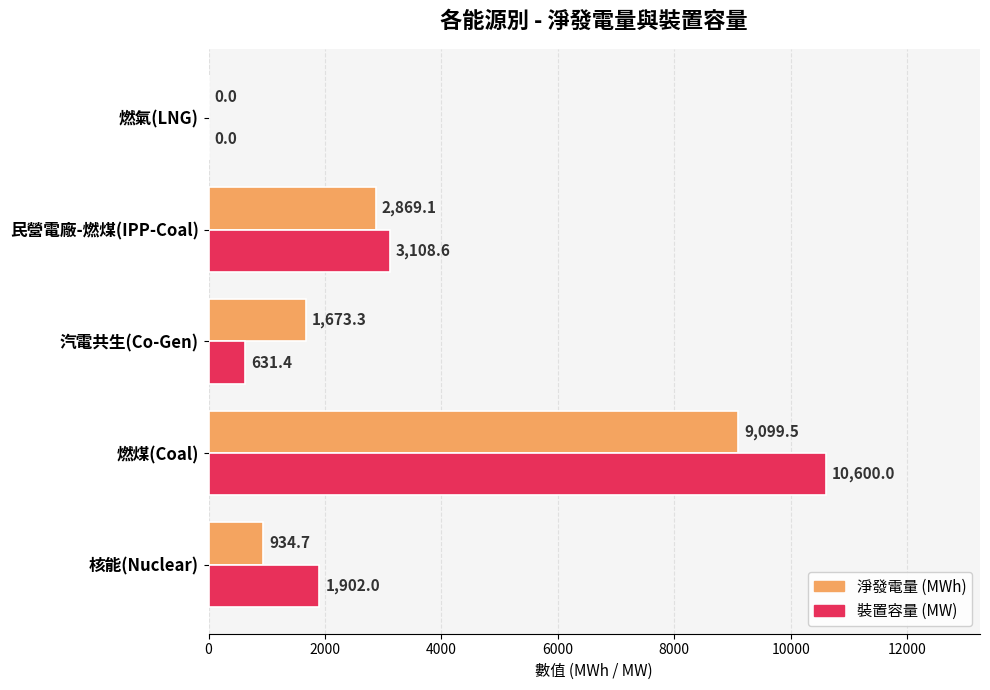

What is the total value across all series at 核能(Nuclear)?

2836.7